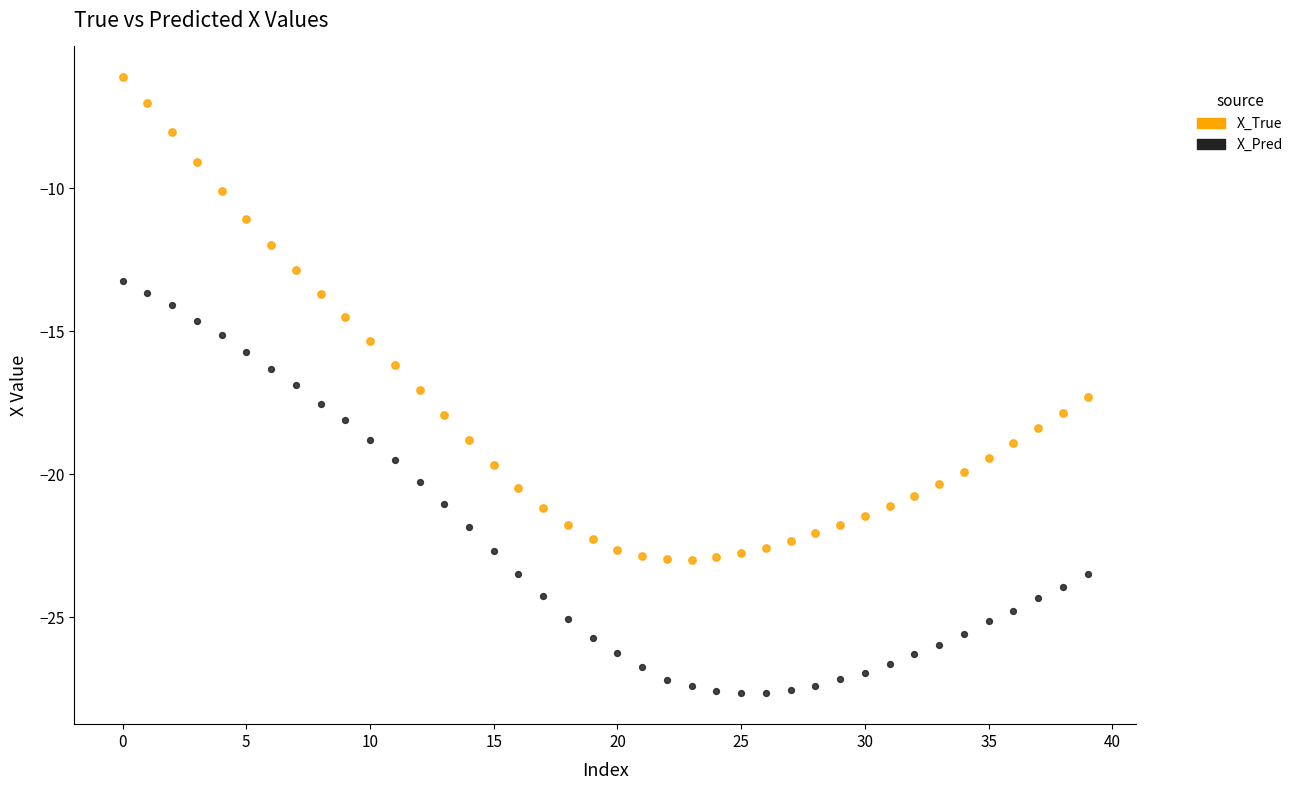

Which series contains the highest Y value?

X_True